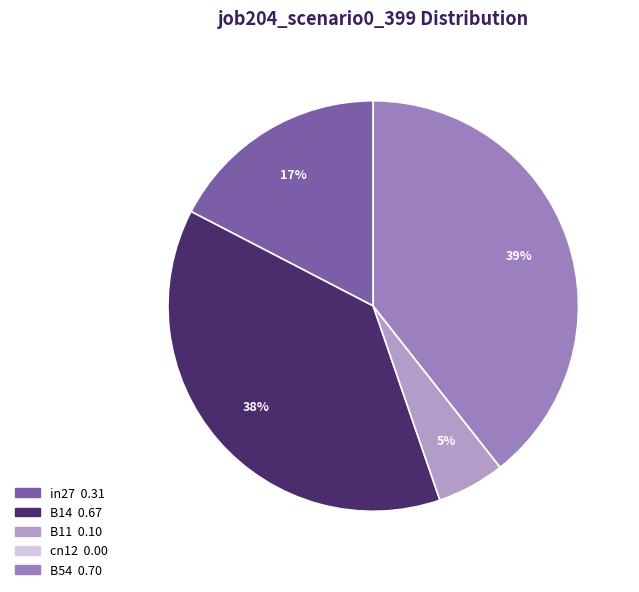

Combined, what portion of the pie is B11 and B14?

43.2%